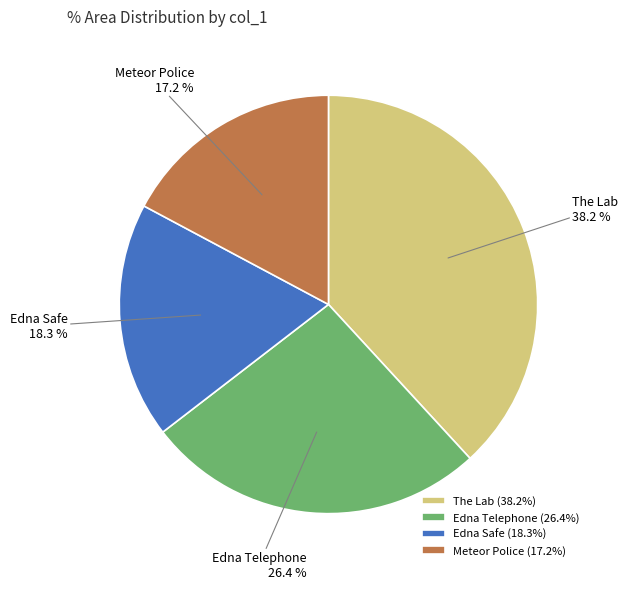

Which category has the biggest portion of the pie?

The Lab